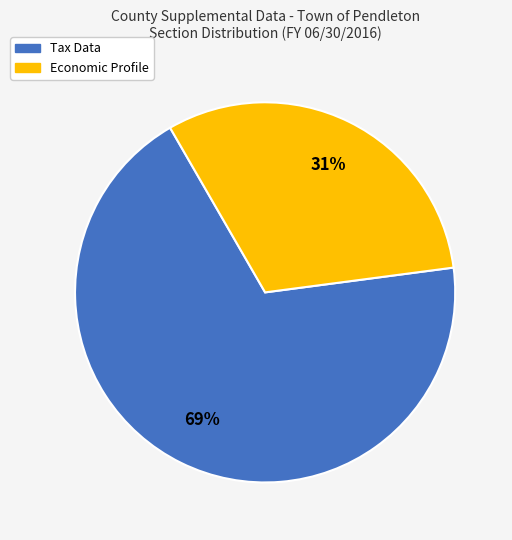

Does any single category account for the majority?

Yes